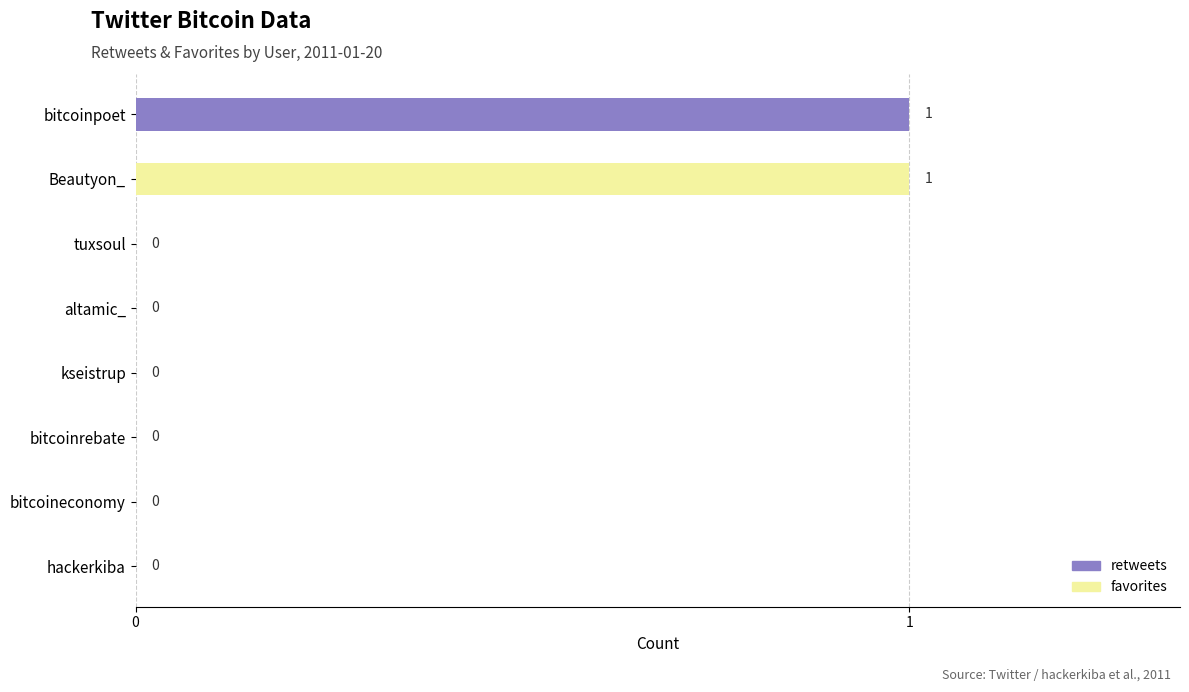

Is it true that retweets equals -1 at tuxsoul?

False